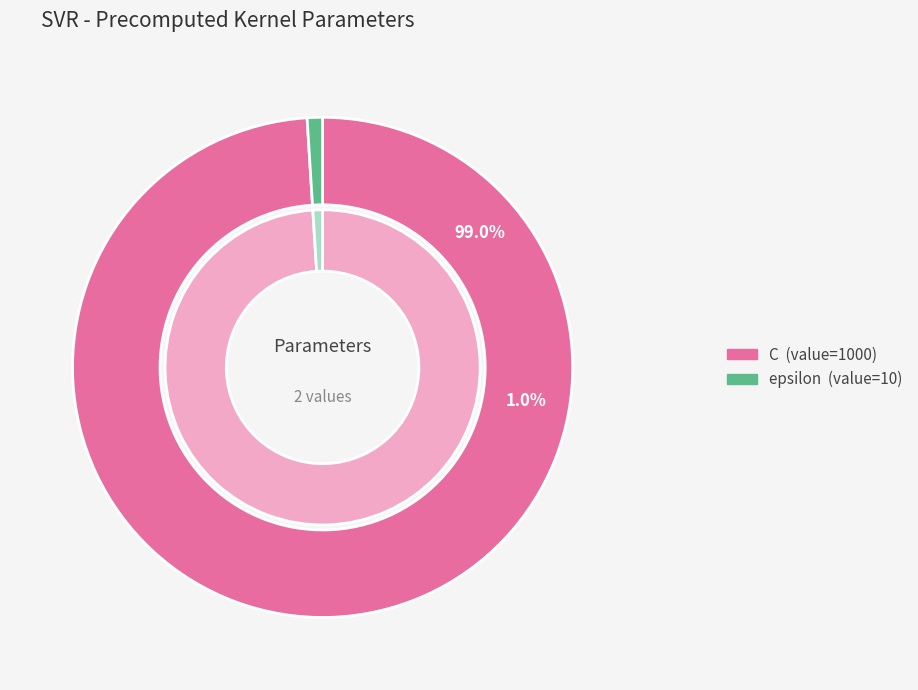

To the nearest percent, what percentage of the pie is epsilon?

1%